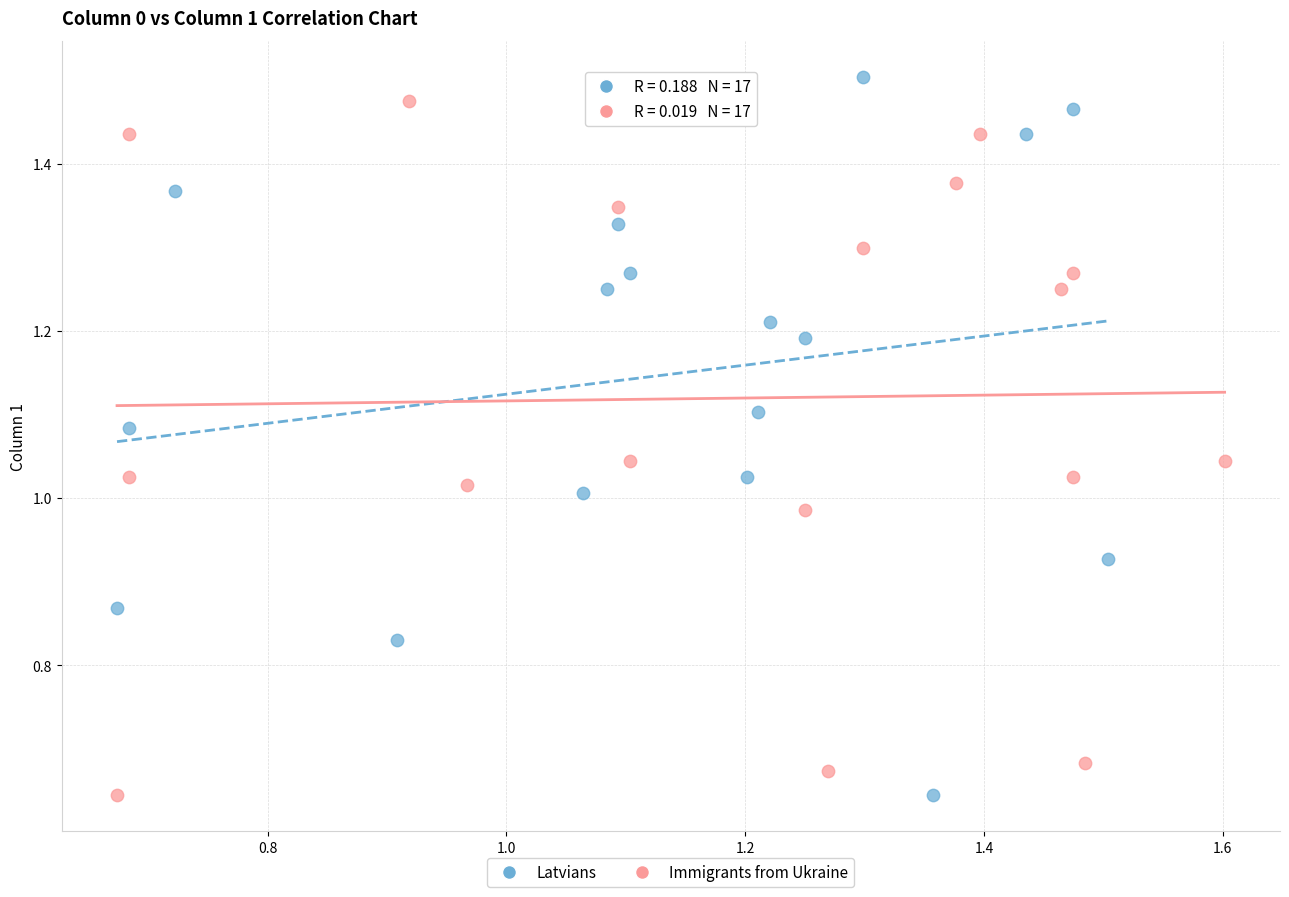

Which series has the largest Y range (max minus min)?

Latvians